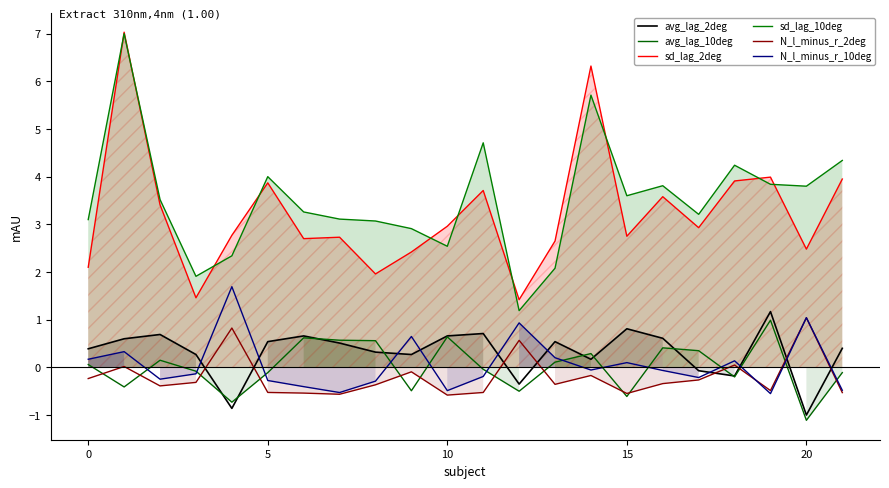

What are all the series names shown in the legend?

avg_lag_2deg, avg_lag_10deg, sd_lag_2deg, sd_lag_10deg, N_l_minus_r_2deg, N_l_minus_r_10deg